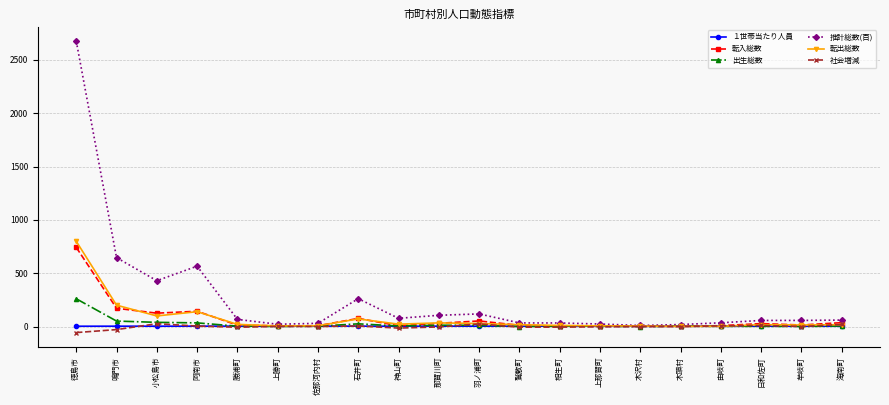

What is the difference between the maximum and minimum values in the 転入総数 series?

741.0